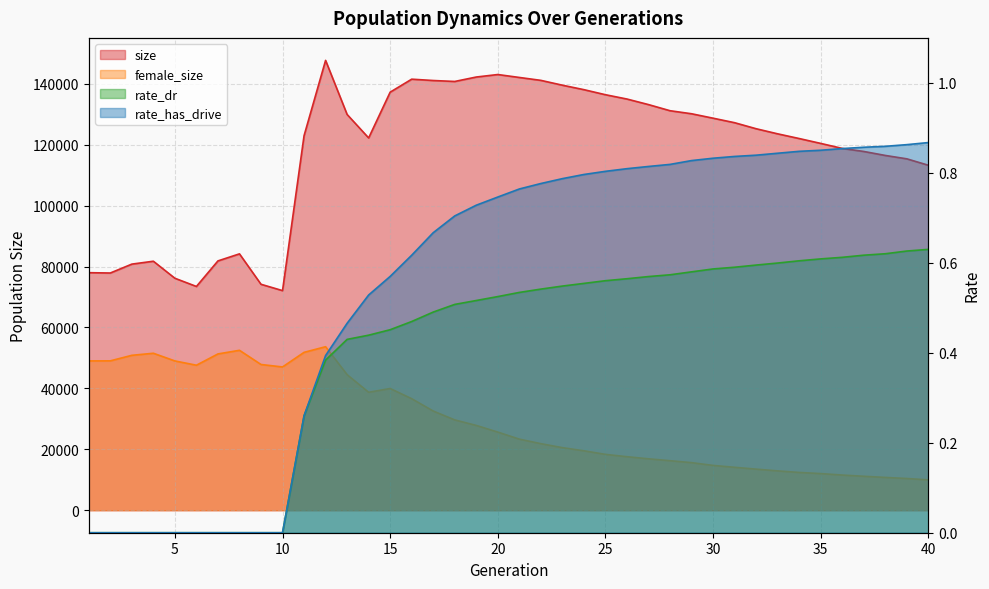

What is the sum of all size values?

4704987.0